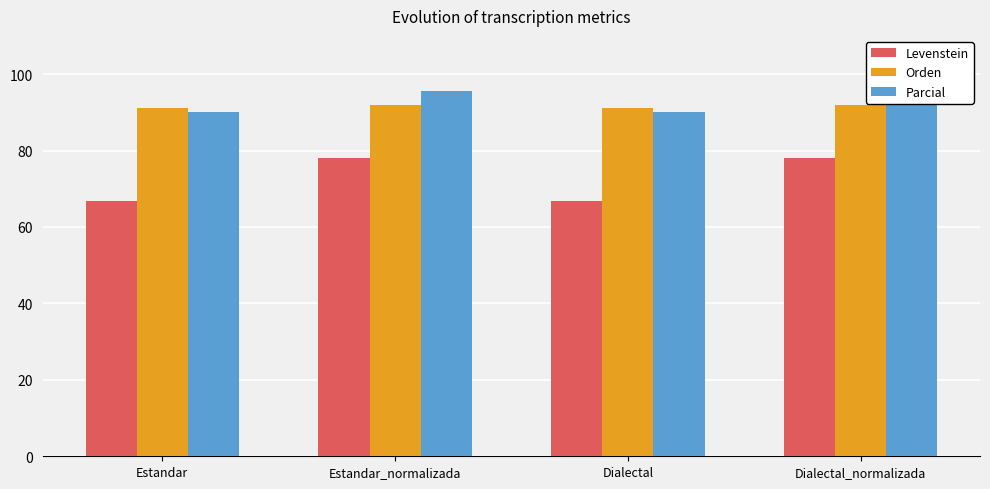

What is the greatest value displayed?

95.7